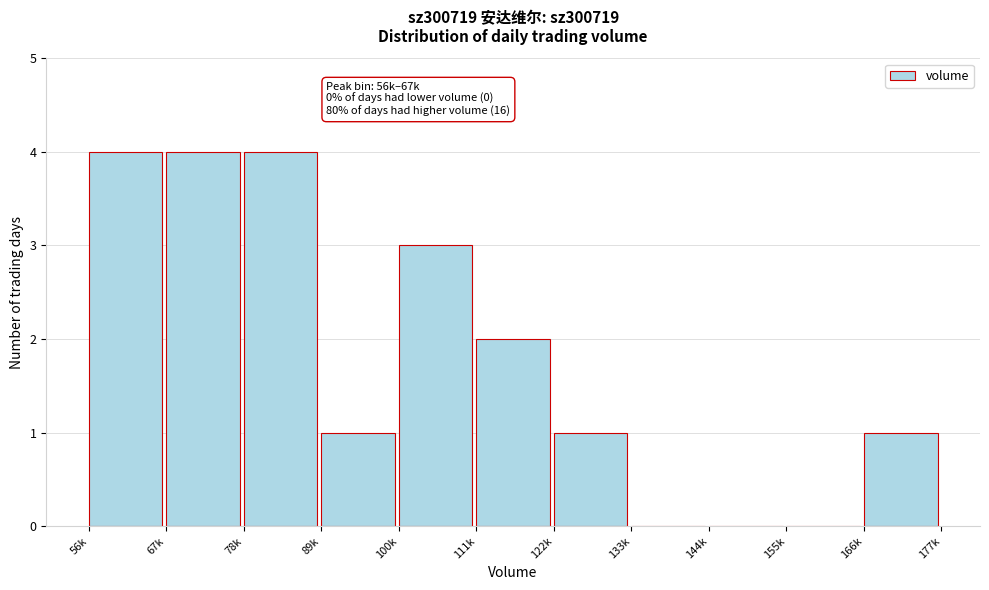

Reading right to left, list all the values displayed in this chart.

166k=1	155k=0	144k=0	133k=0	122k=1	111k=2	100k=3	89k=1	78k=4	67k=4	56k=4